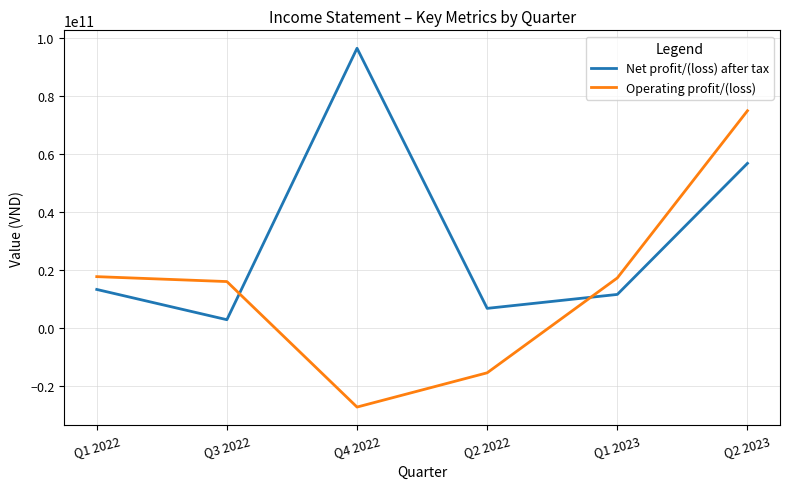

True or false: Operating profit/(loss) has a value of 17674641009 at Q1 2022.

True